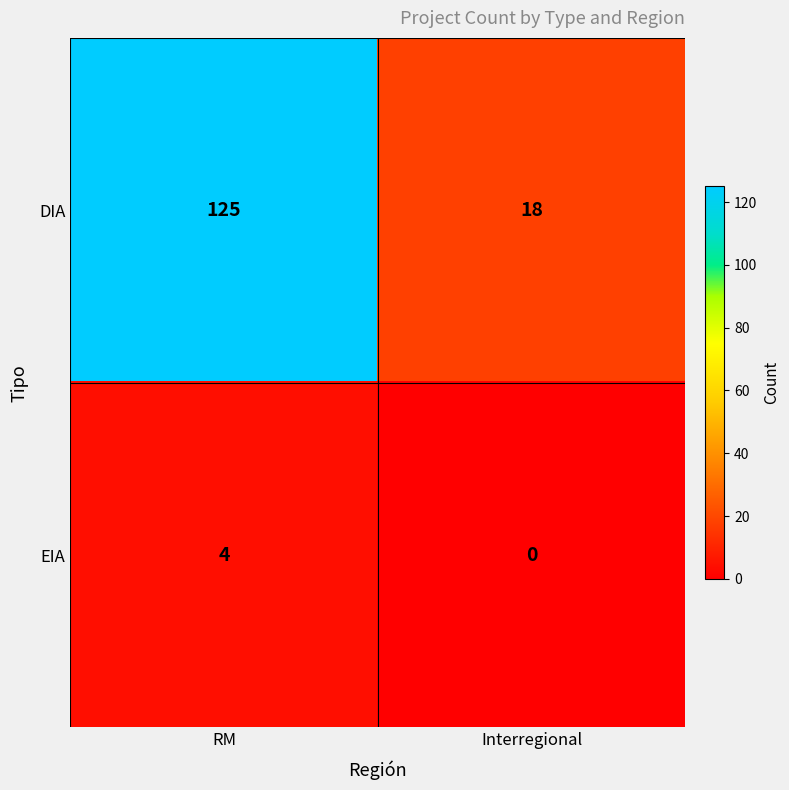

Rank the categories by EIA value from highest to lowest.

RM, Interregional